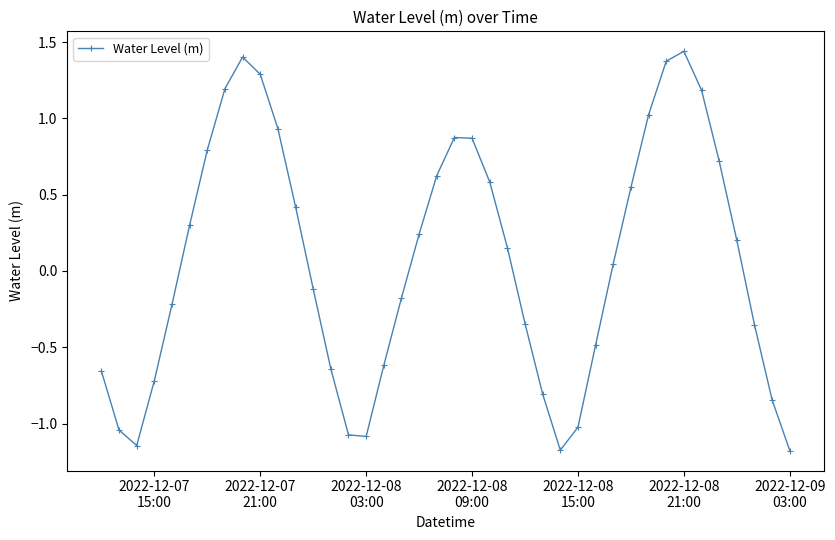

What is the minimum value shown in the chart?

-1.2